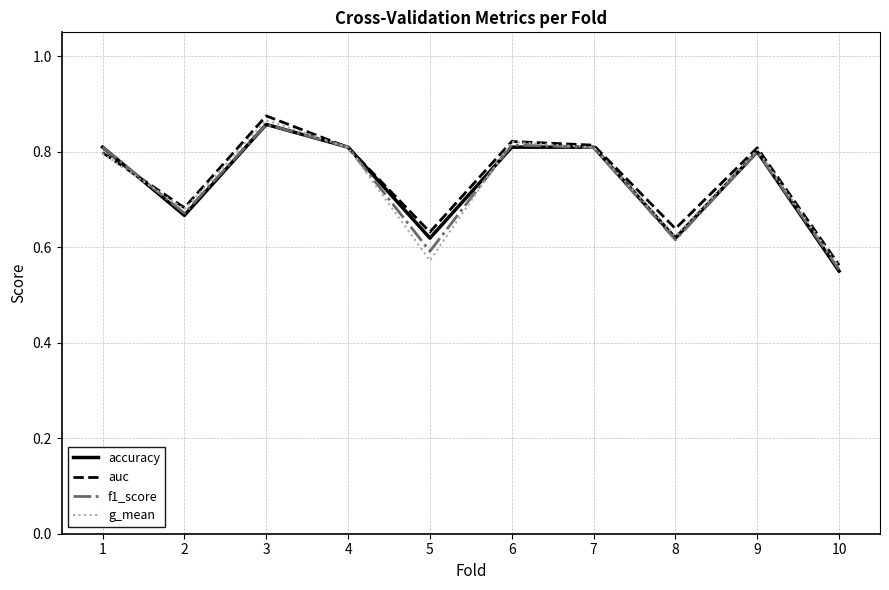

Is it true that accuracy equals 1.1 at 2?

False